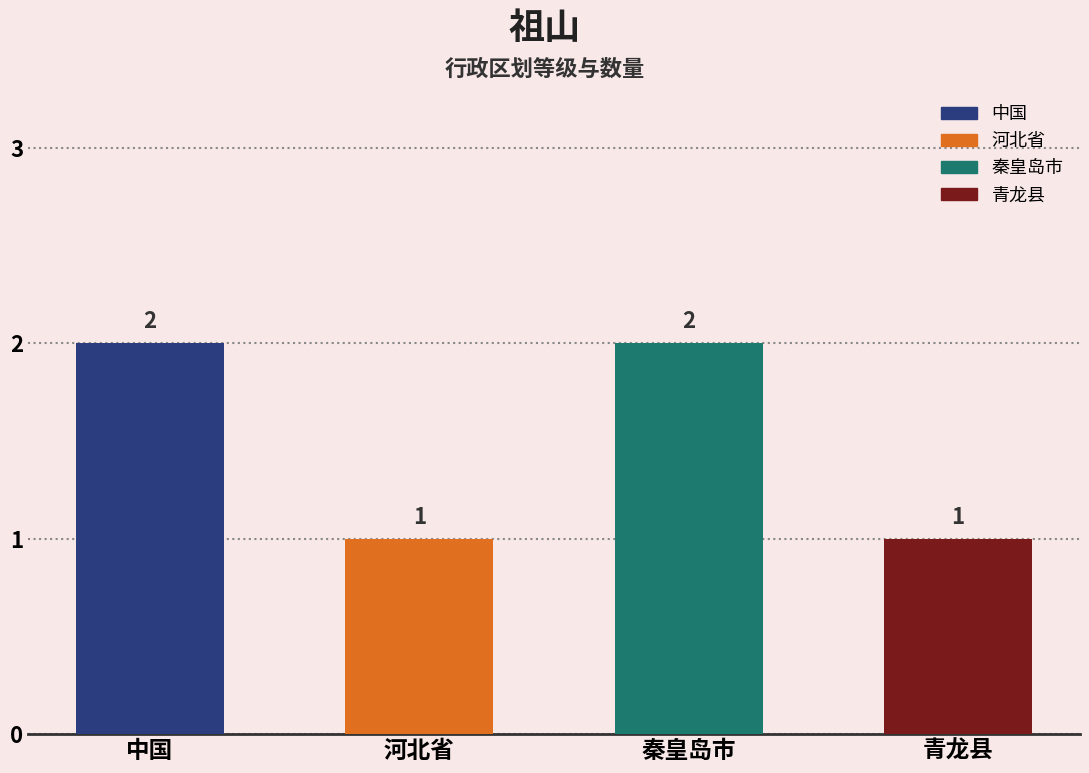

The value at 中国 is 3. True or false?

False